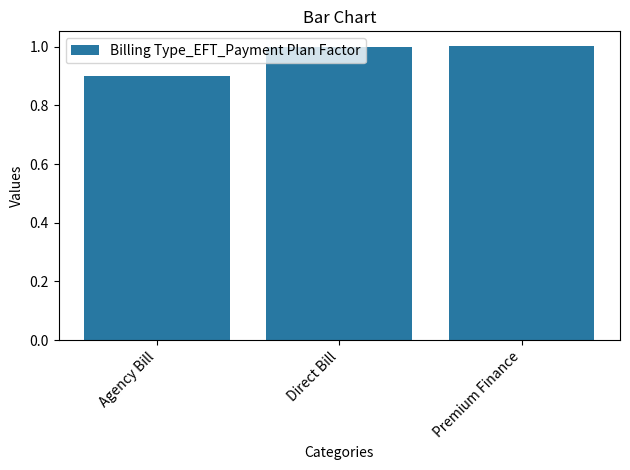

What is the label of the 2nd bar from the right?

Direct Bill